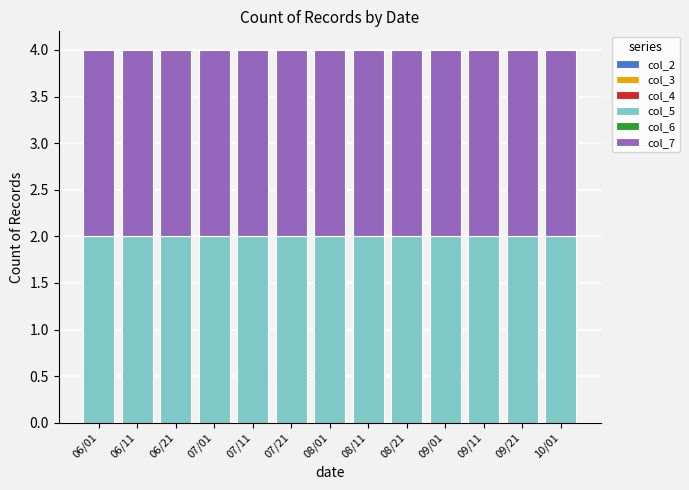

What are all the series names shown in the legend?

col_2, col_3, col_4, col_5, col_6, col_7